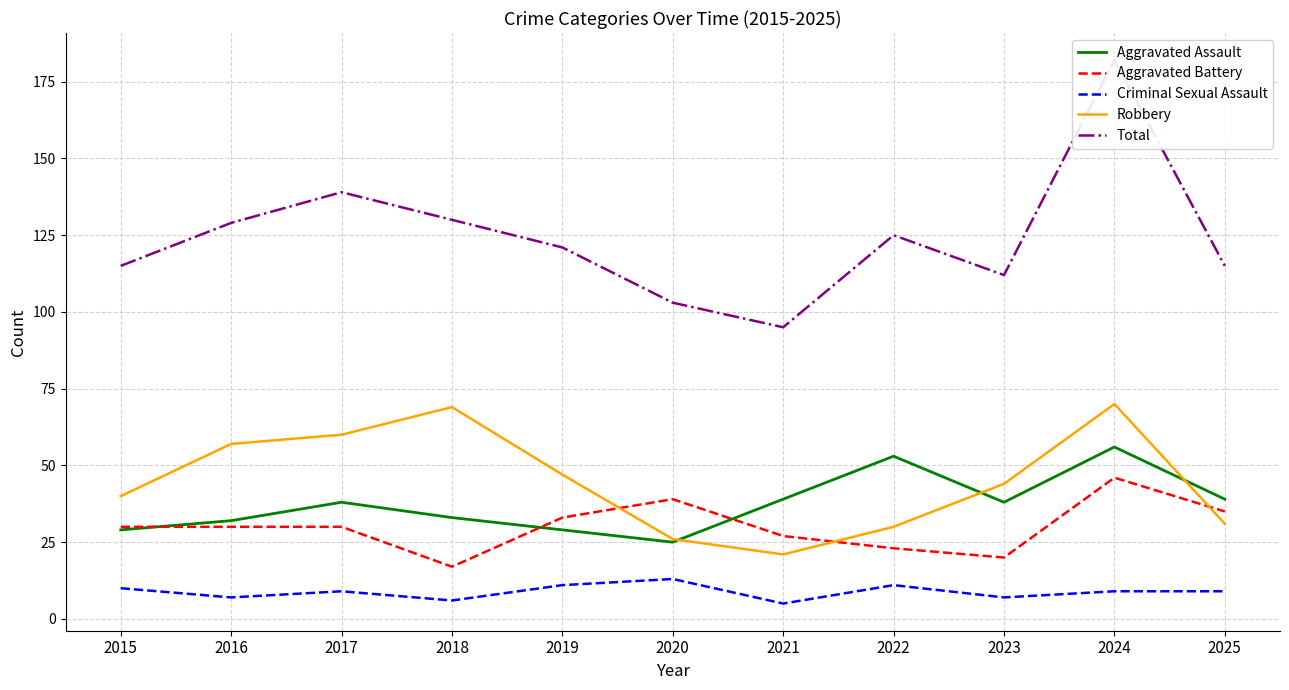

Reading right to left, what are all the values shown in this chart?

Aggravated Assault: 39	56	38	53	39	25	29	33	38	32	29
Aggravated Battery: 35	46	20	23	27	39	33	17	30	30	30
Criminal Sexual Assault: 9	9	7	11	5	13	11	6	9	7	10
Robbery: 31	70	44	30	21	26	47	69	60	57	40
Total: 115	182	112	125	95	103	121	130	139	129	115